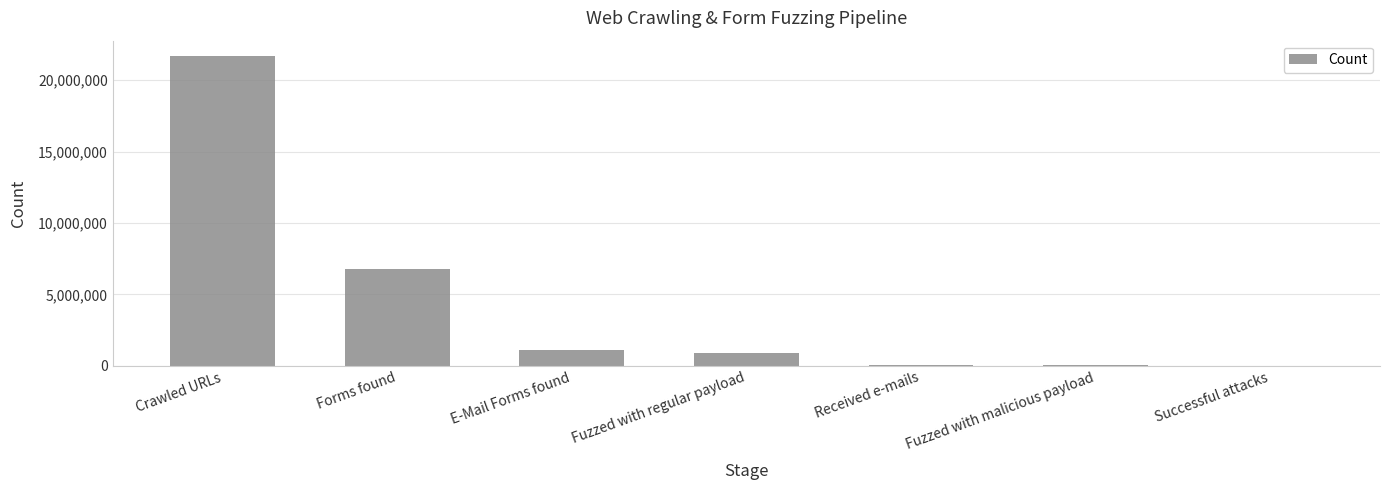

What is the sum of all values?

30636323